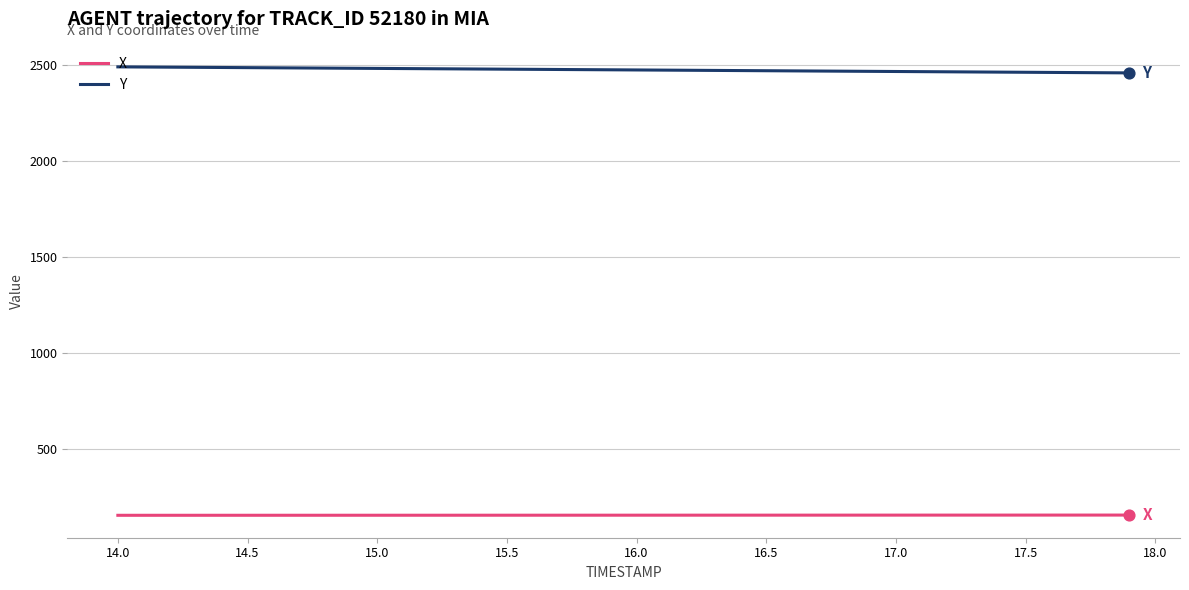

List the series in order of their peak value, highest first.

Y, X